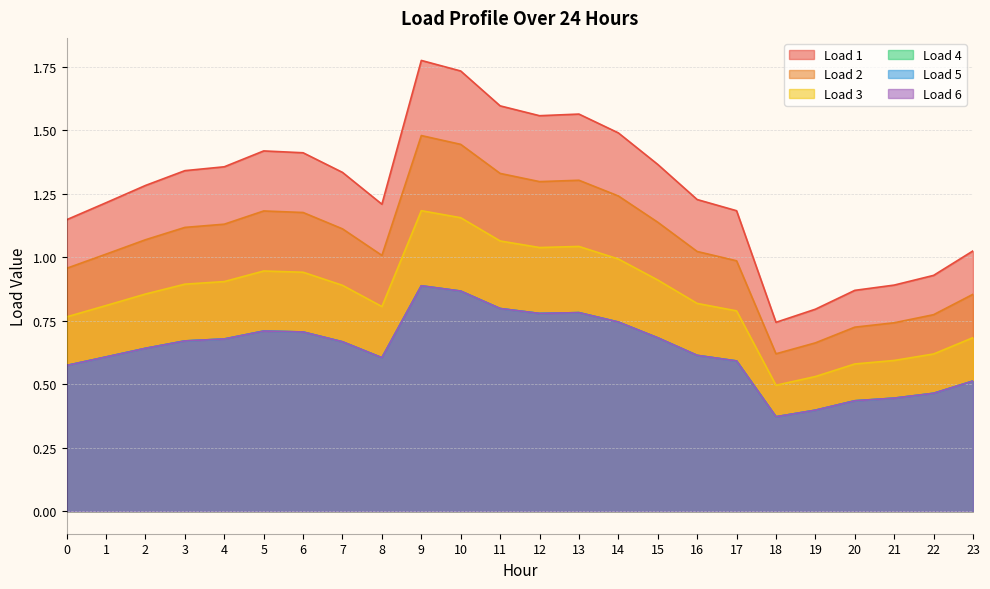

What is the value of the Load 3 point at the 24th from the left?

0.7